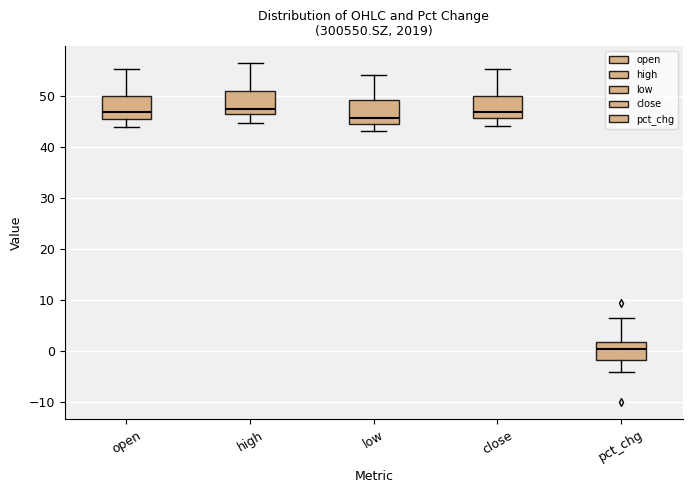

Reading left to right, transcribe this box plot: for each box, give where its median line is, the range the box spans, and where its two whiskers end, as read against the y-axis. The values are not printed on the chart, so give them approximately, as read against the axis.

open: median 47, box 46 to 50, whiskers 44 to 55
high: median 48, box 47 to 51, whiskers 45 to 57
low: median 46, box 45 to 49, whiskers 43 to 54
close: median 47, box 46 to 50, whiskers 44 to 55
pct_chg: median 0, box -2 to 2, whiskers -4 to 7